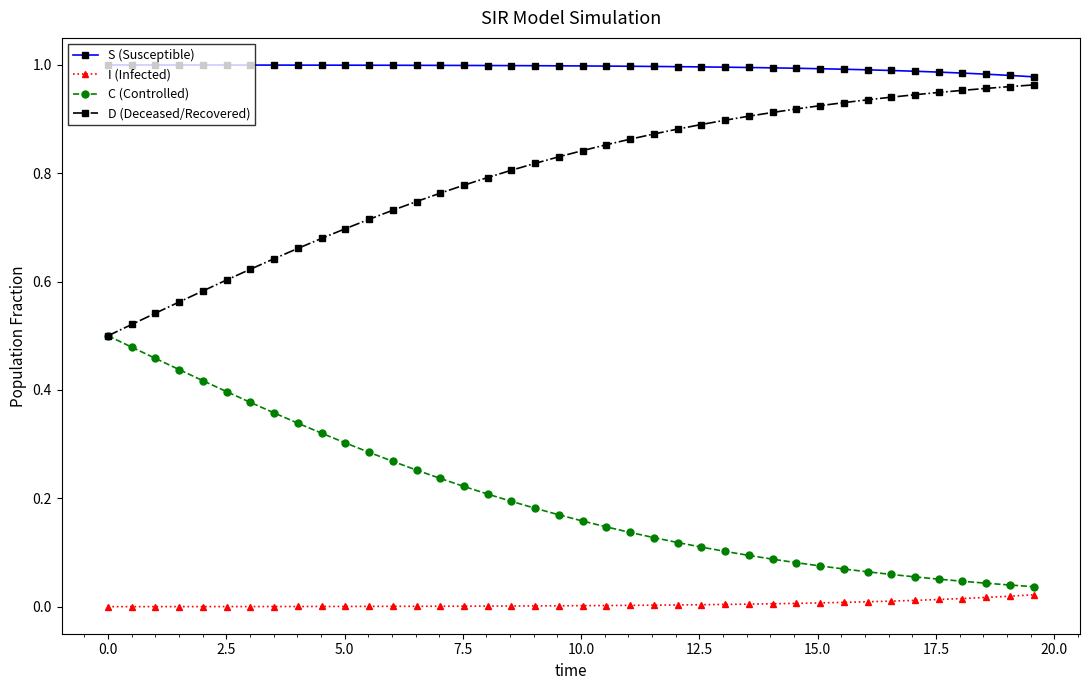

Is this an area chart (filled region under the line)?

No